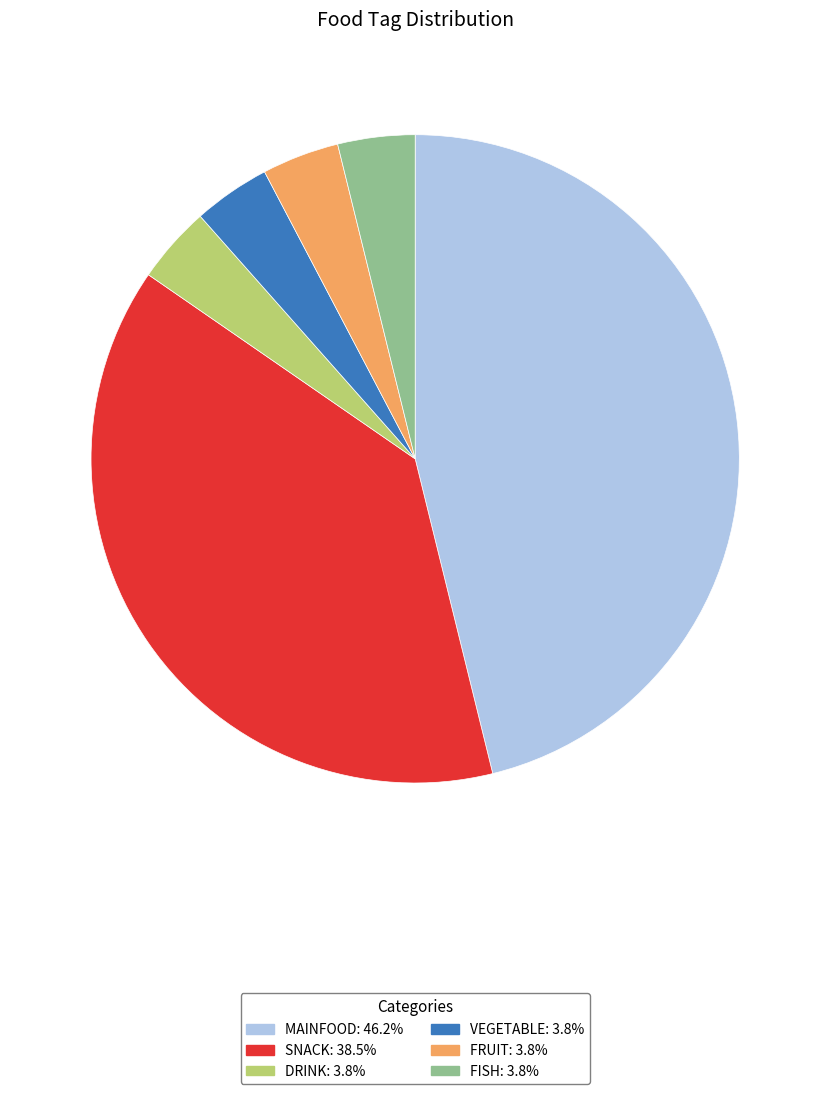

Is MAINFOOD: 46.2% the majority of the pie?

No